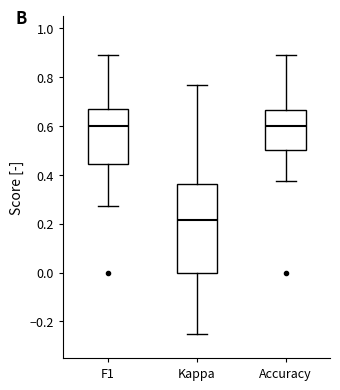

Reading left to right, transcribe this box plot: for each box, give where its median line is, the range the box spans, and where its two whiskers end, as read against the y-axis. The values are not printed on the chart, so give them approximately, as read against the axis.

F1: median 0.60, box 0.44 to 0.68, whiskers 0.28 to 0.90
Kappa: median 0.22, box 0.00 to 0.36, whiskers -0.24 to 0.76
Accuracy: median 0.60, box 0.50 to 0.66, whiskers 0.38 to 0.88